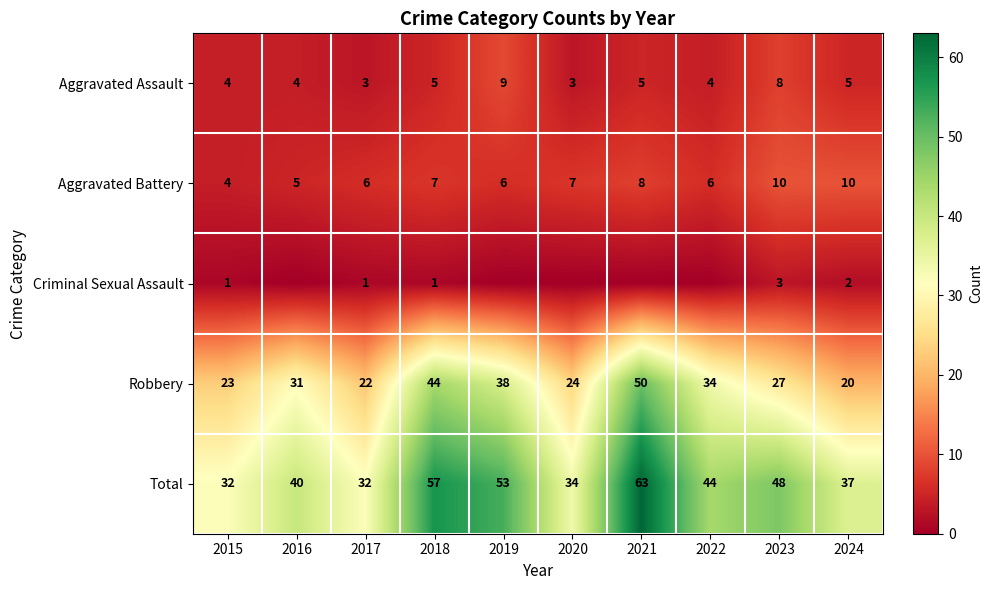

What is the spread (max minus min) of values at 2017?

31